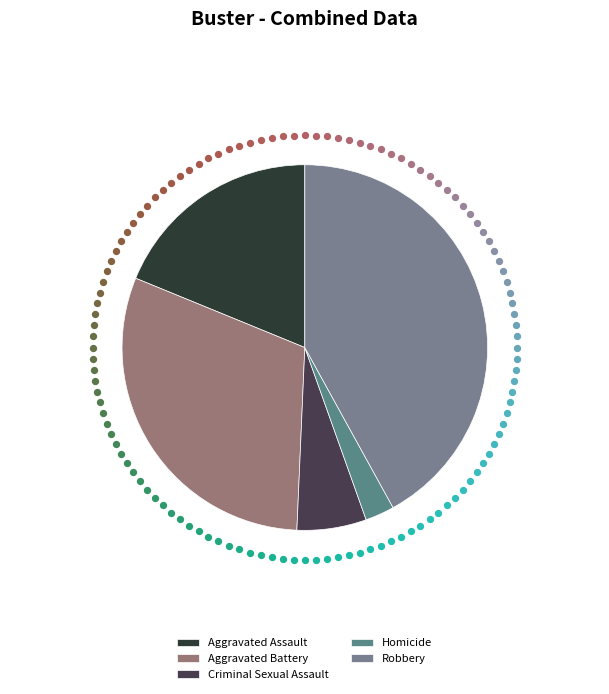

What portion of the pie excludes Aggravated Assault?

81.2%